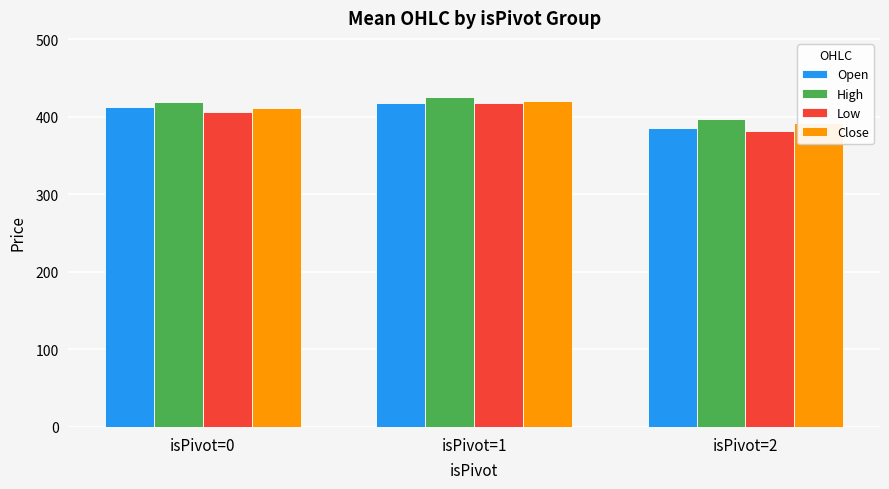

Where does the Close series first go above 411?

isPivot=0